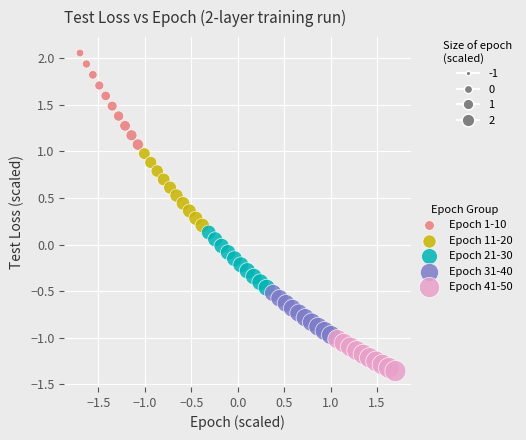

Which series has the widest spread of Y values?

Epoch 1-10